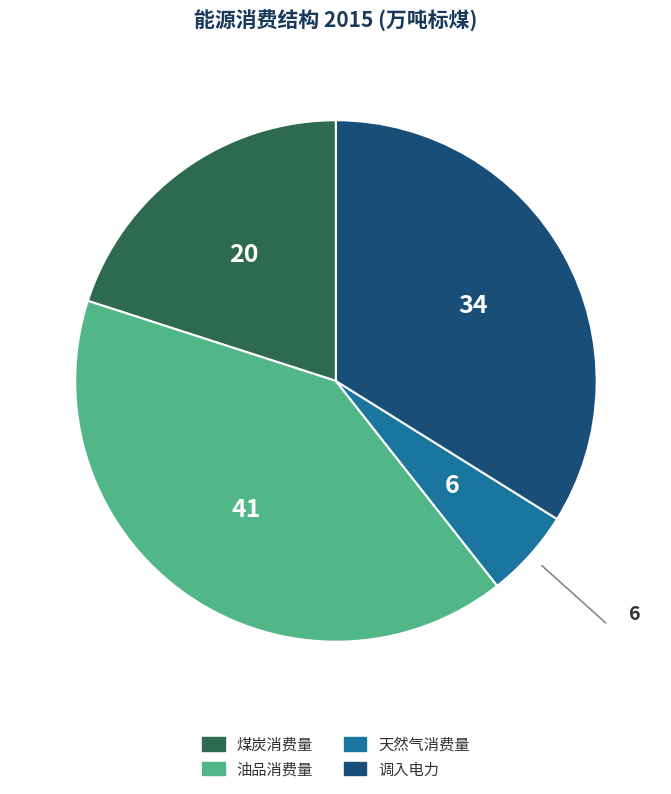

Between 调入电力 and 煤炭消费量, which is larger?

调入电力